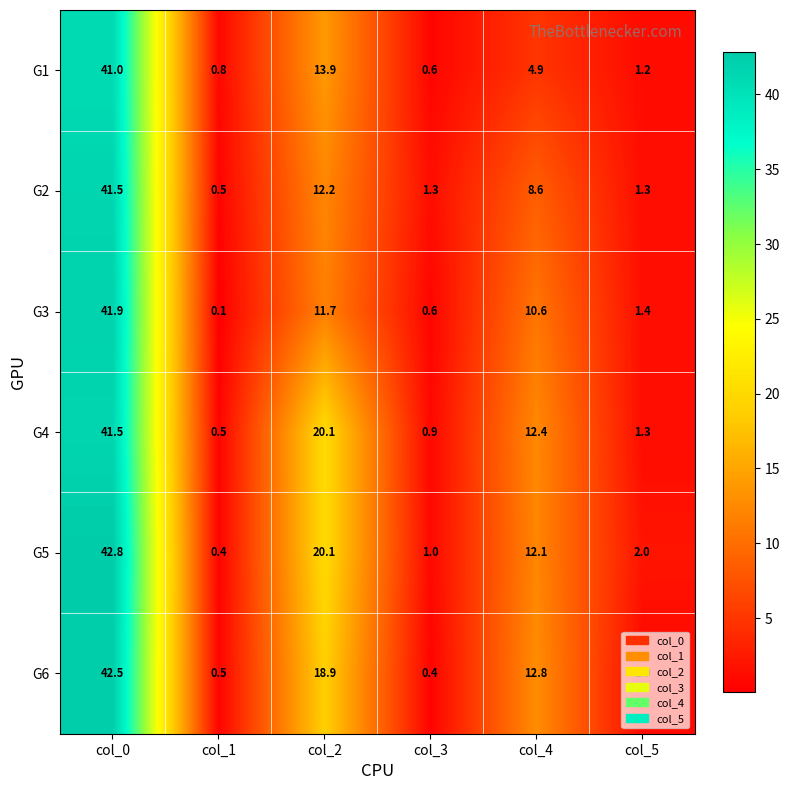

The G6 series shows 0.2 at col_3. True or false?

False